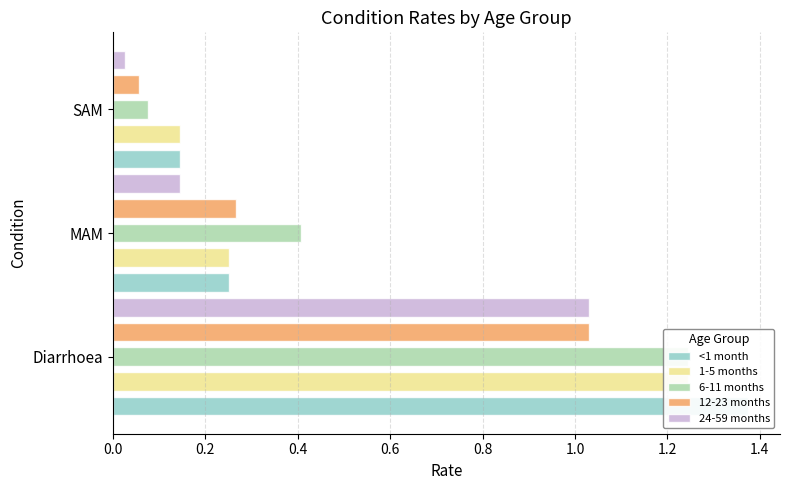

Which series has the largest total across all categories?

<1 month